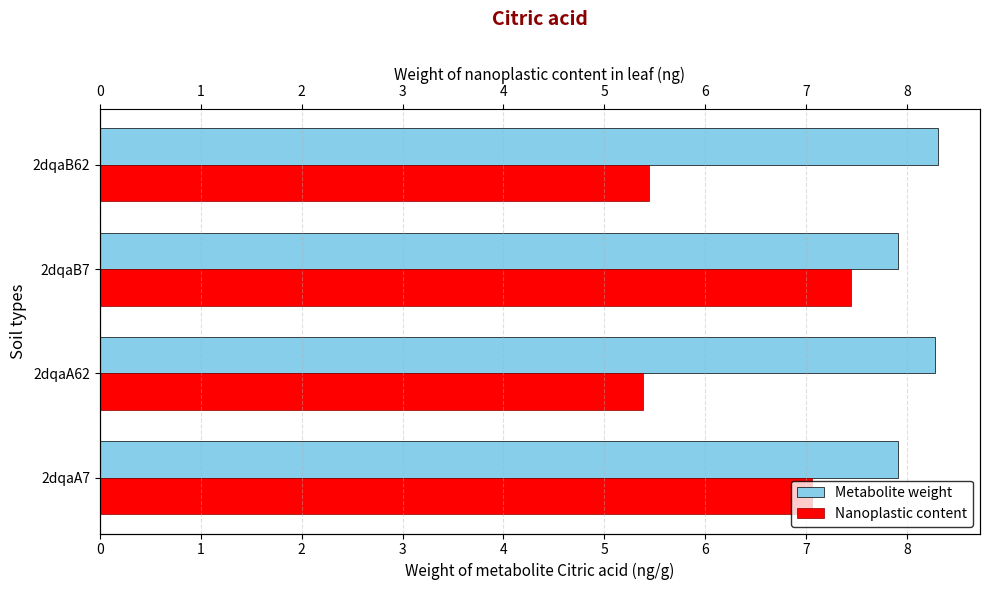

What is the maximum value shown in the chart?

8.3